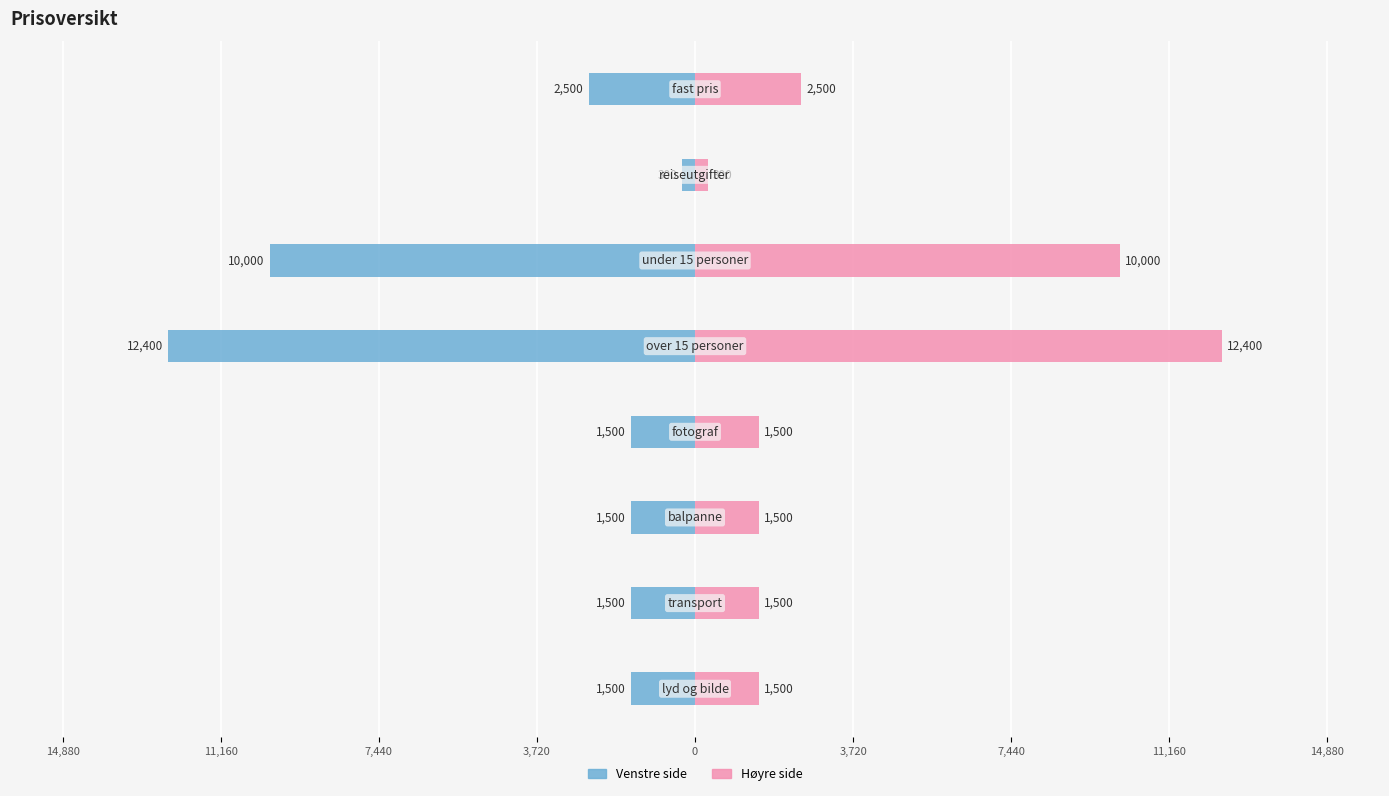

Are the bars grouped side by side (vs. stacked)?

Yes